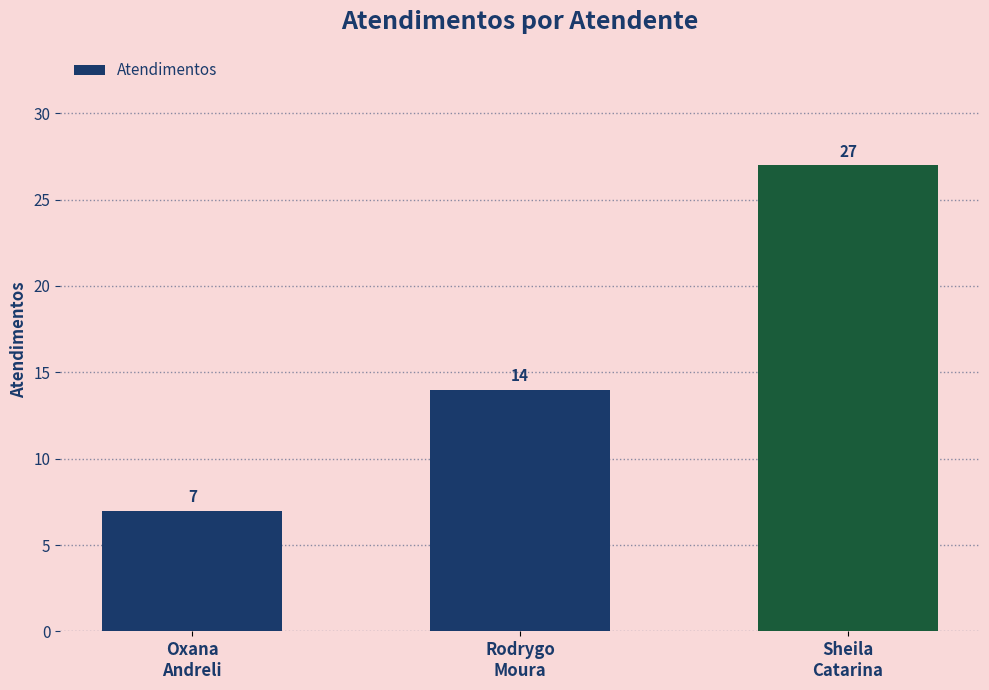

Rank the categories by value from highest to lowest.

Sheila
Catarina, Rodrygo
Moura, Oxana
Andreli